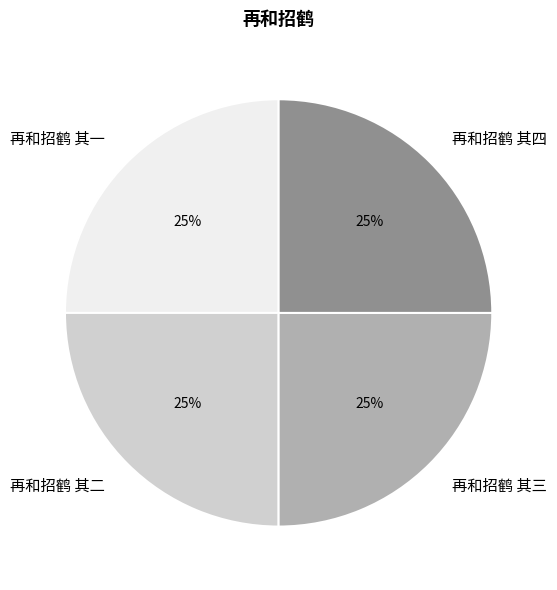

Approximately how many times larger is the value at 再和招鹤 其四 compared to 再和招鹤 其一?

1.0